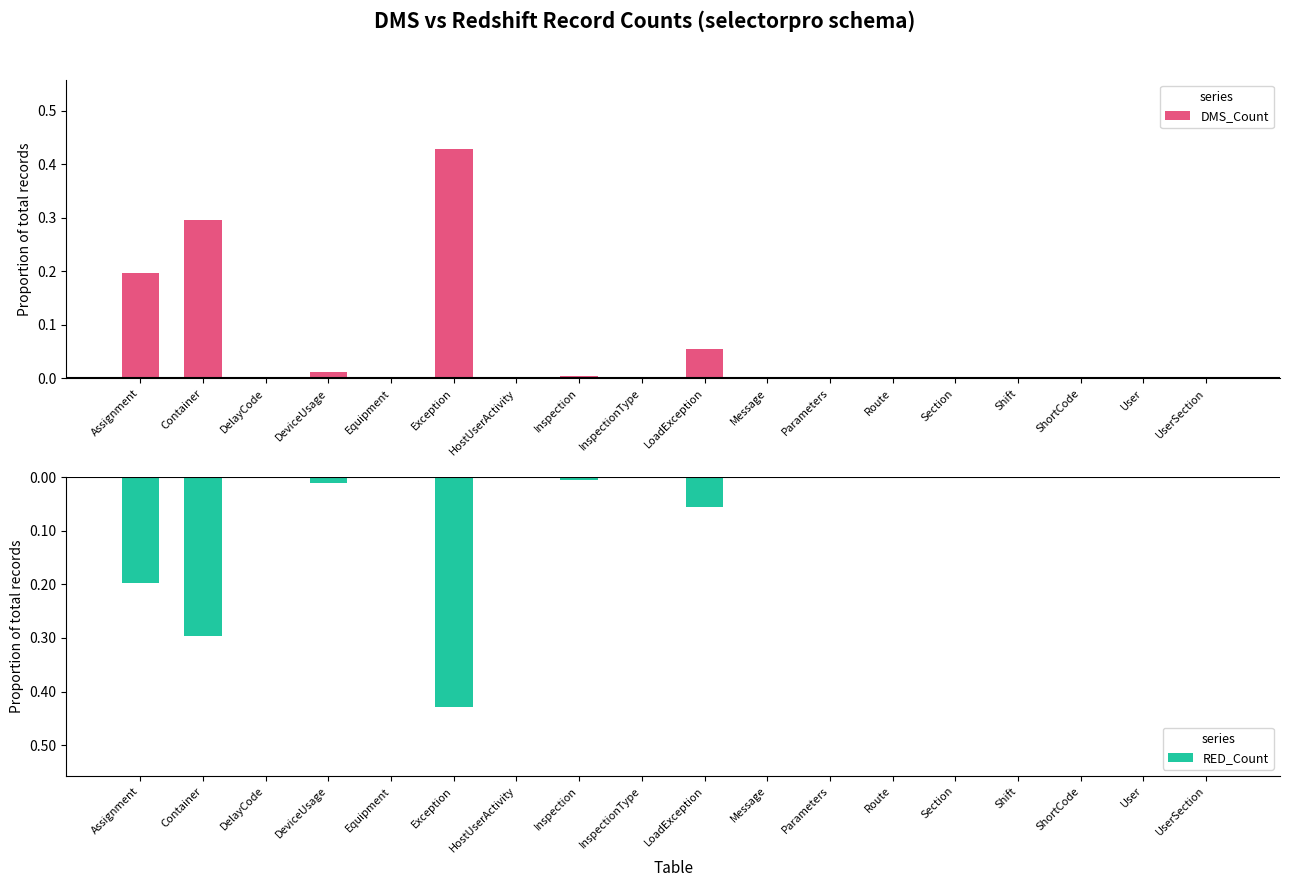

Reading left to right, what are all the values shown in this chart?

DMS_Count: 0.2	0.3	0.0	0.0	0.0	0.4	0.0	0.0	0.0	0.1	0.0	0.0	0.0	0.0	0.0	0.0	0.0	0.0
RED_Count: -0.2	-0.3	-0.0	-0.0	-0.0	-0.4	-0.0	-0.0	-0.0	-0.1	-0.0	-0.0	-0.0	-0.0	-0.0	-0.0	-0.0	-0.0